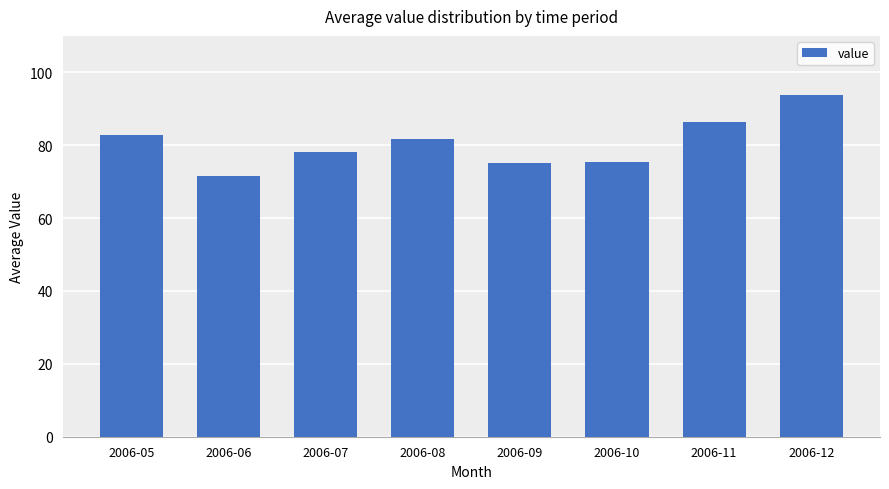

What is the maximum value shown in the chart?

93.7